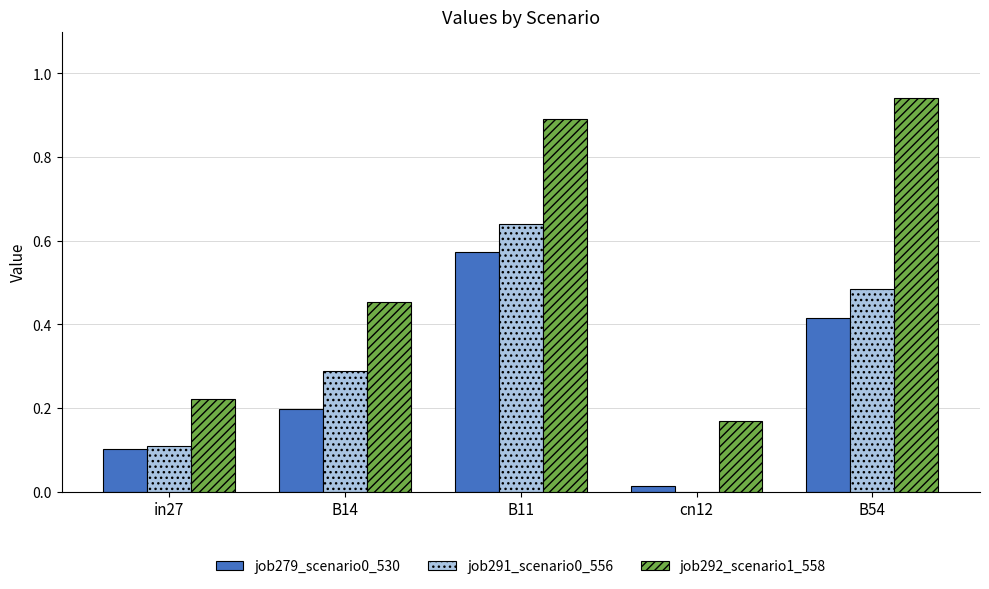

True or false: job279_scenario0_530 has a value of 0.1 at in27.

True